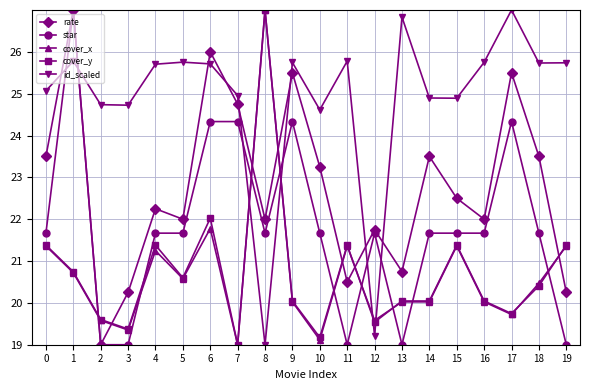

The cover_y series shows 26.6 at 10. True or false?

False